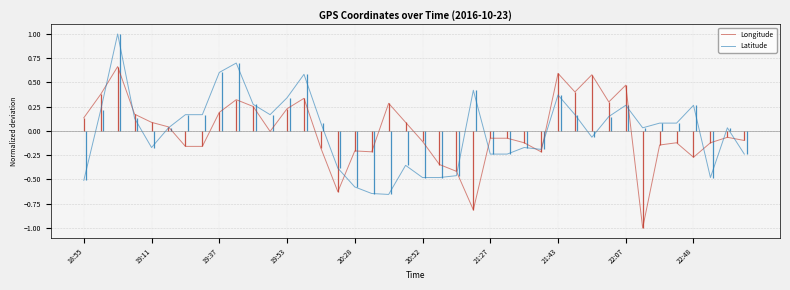

True or false: Latitude has a value of -0.5 at 18:55.

True